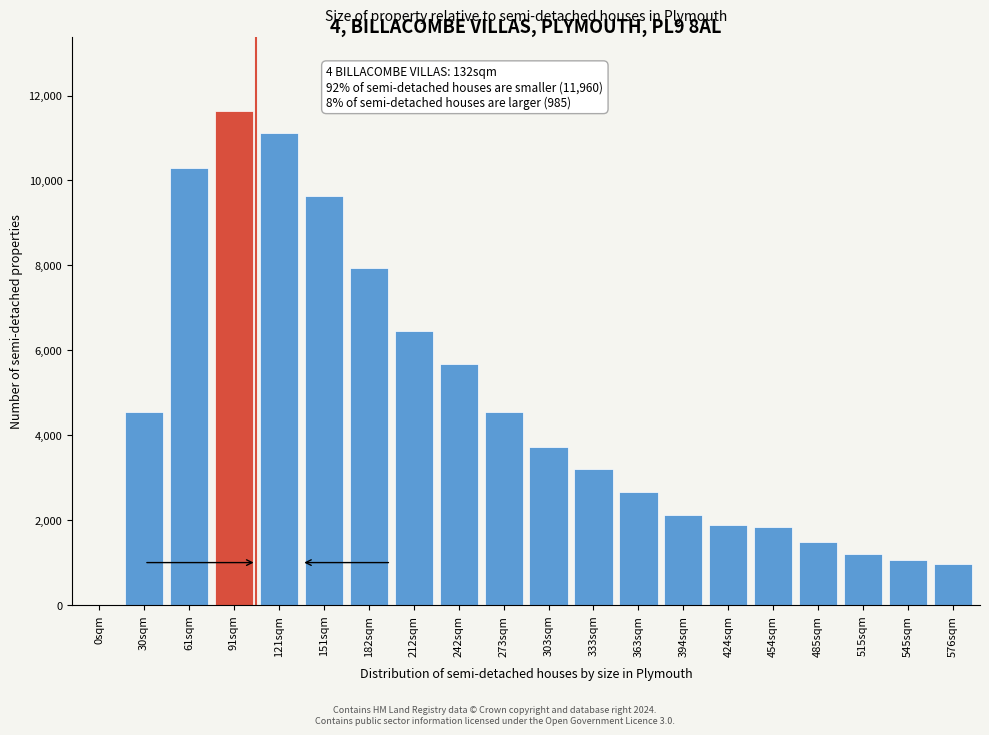

What is the sum of all values?

91960